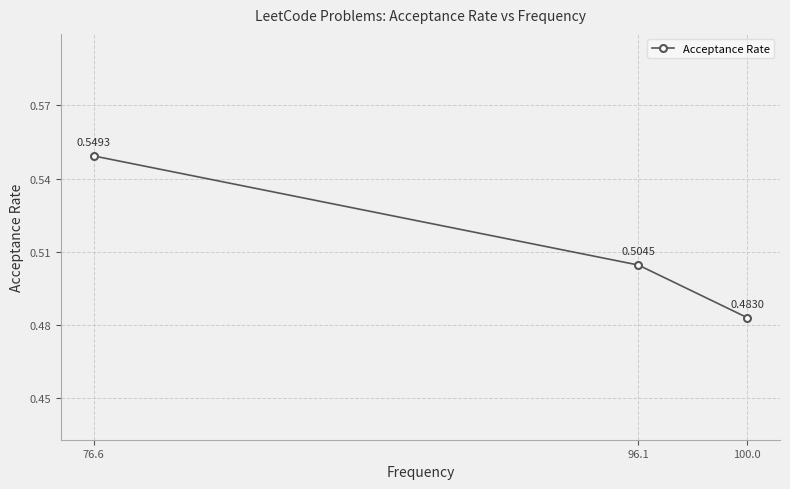

Does the chart display data point markers on the line(s)?

Yes